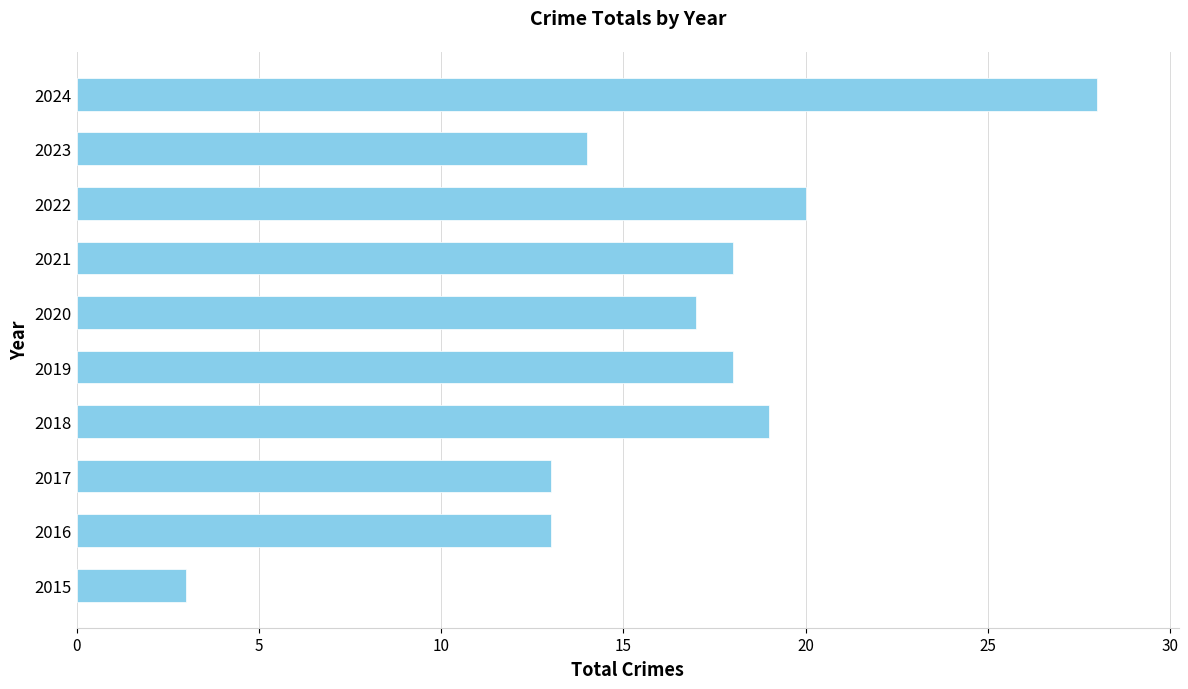

How many distinct data groups are displayed?

1